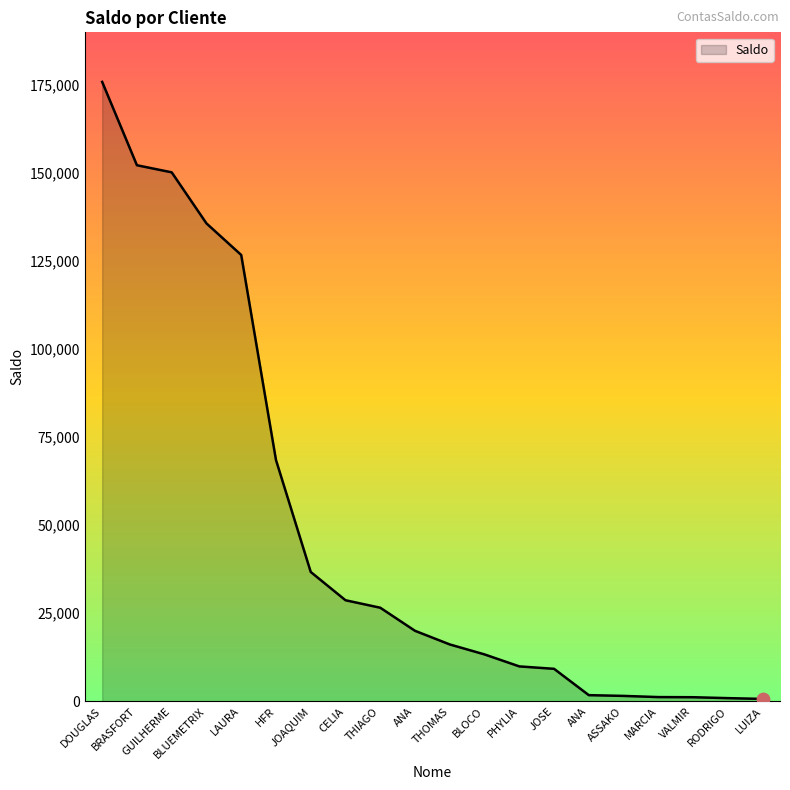

Does the chart have visible grid lines?

No